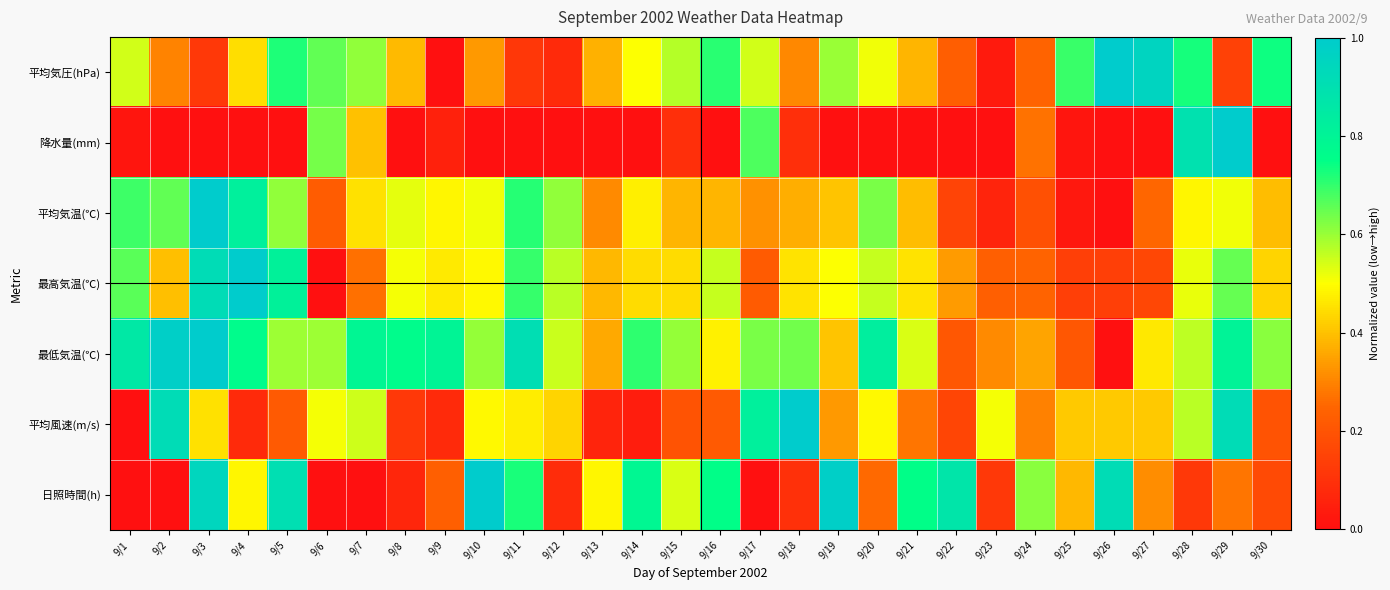

What is the spread (max minus min) of values at 9/12?

0.6